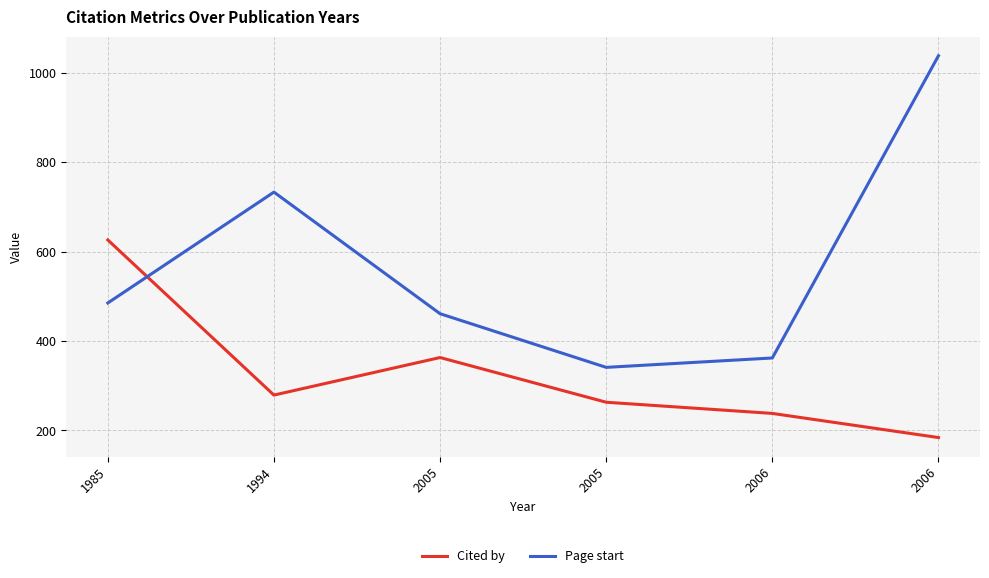

At which category is the sum across all series the highest?

2006